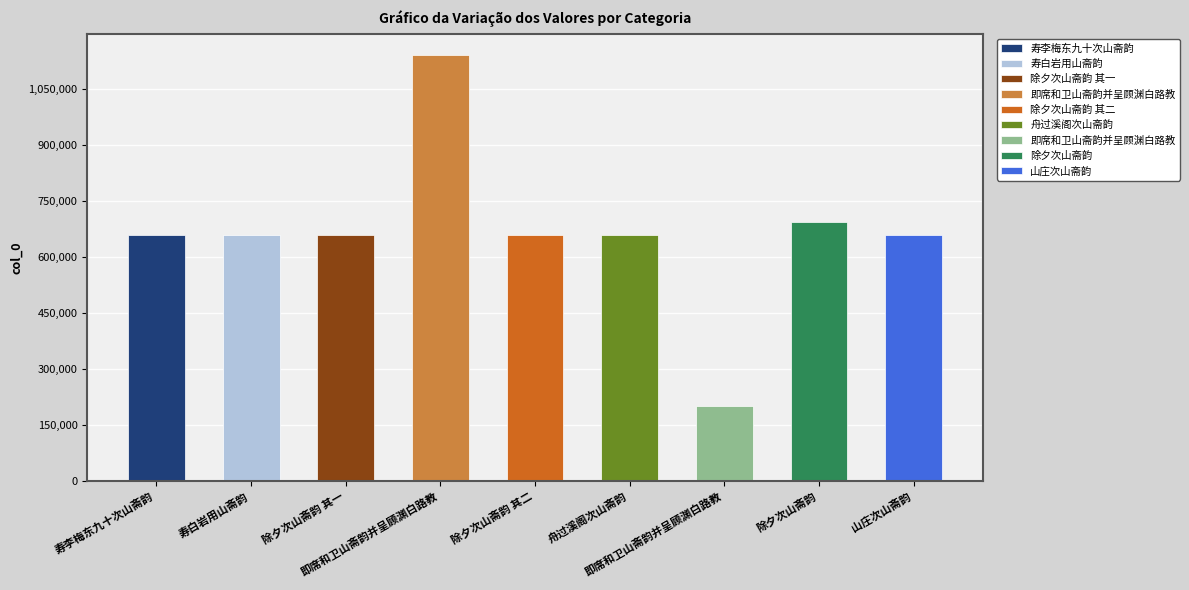

The chart shows a value of 71089 at 即席和卫山斋韵并呈顾渊白路教. True or false?

False